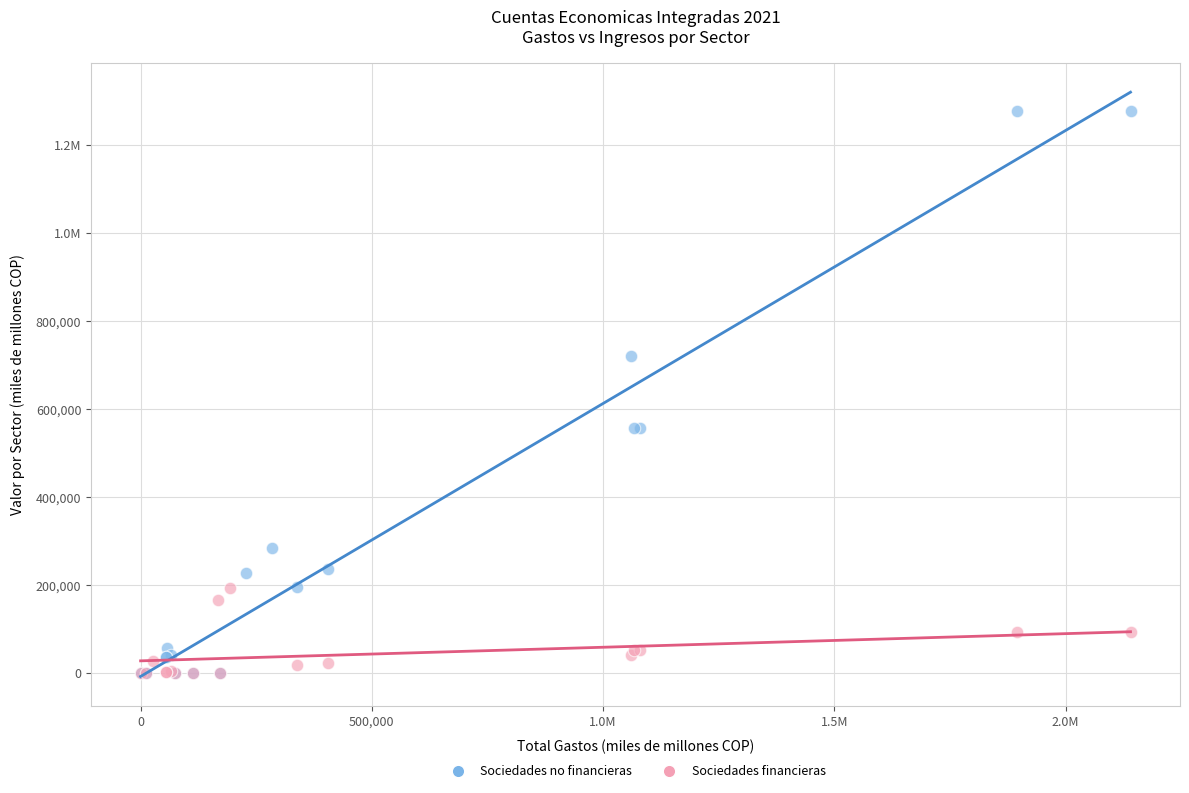

What are all the series names shown in the legend?

Sociedades no financieras, Sociedades financieras